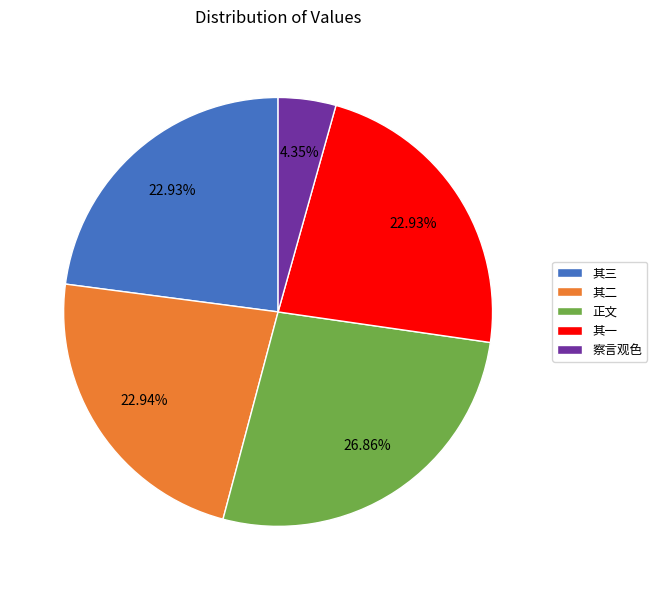

Which has a higher value, 其一 or 正文?

正文